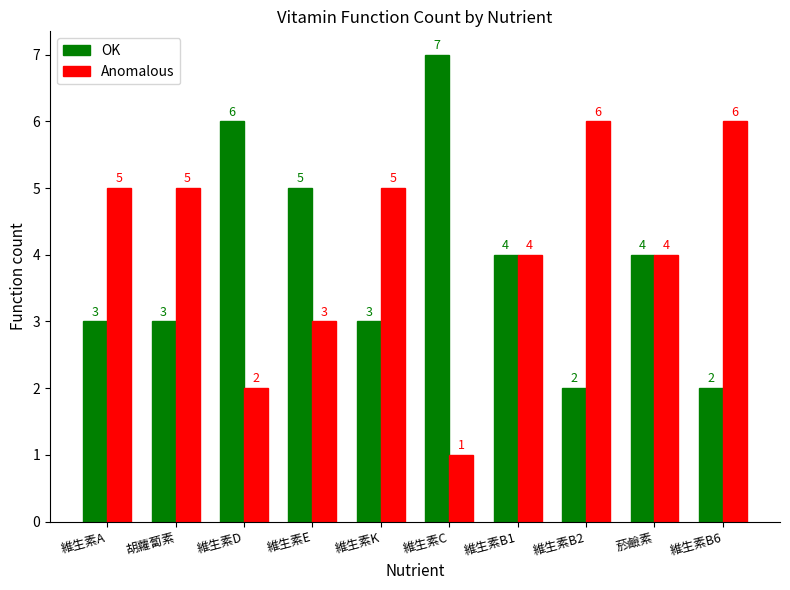

At 胡蘿蔔素, list the series in order from smallest to largest.

OK, Anomalous